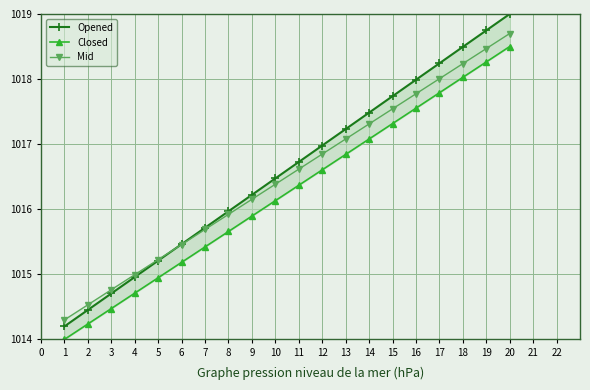

The Mid series shows 1356.0 at 4. True or false?

False